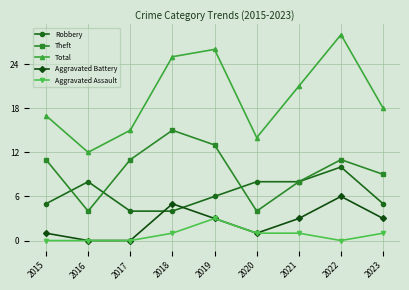

What is the maximum value shown in the chart?

28